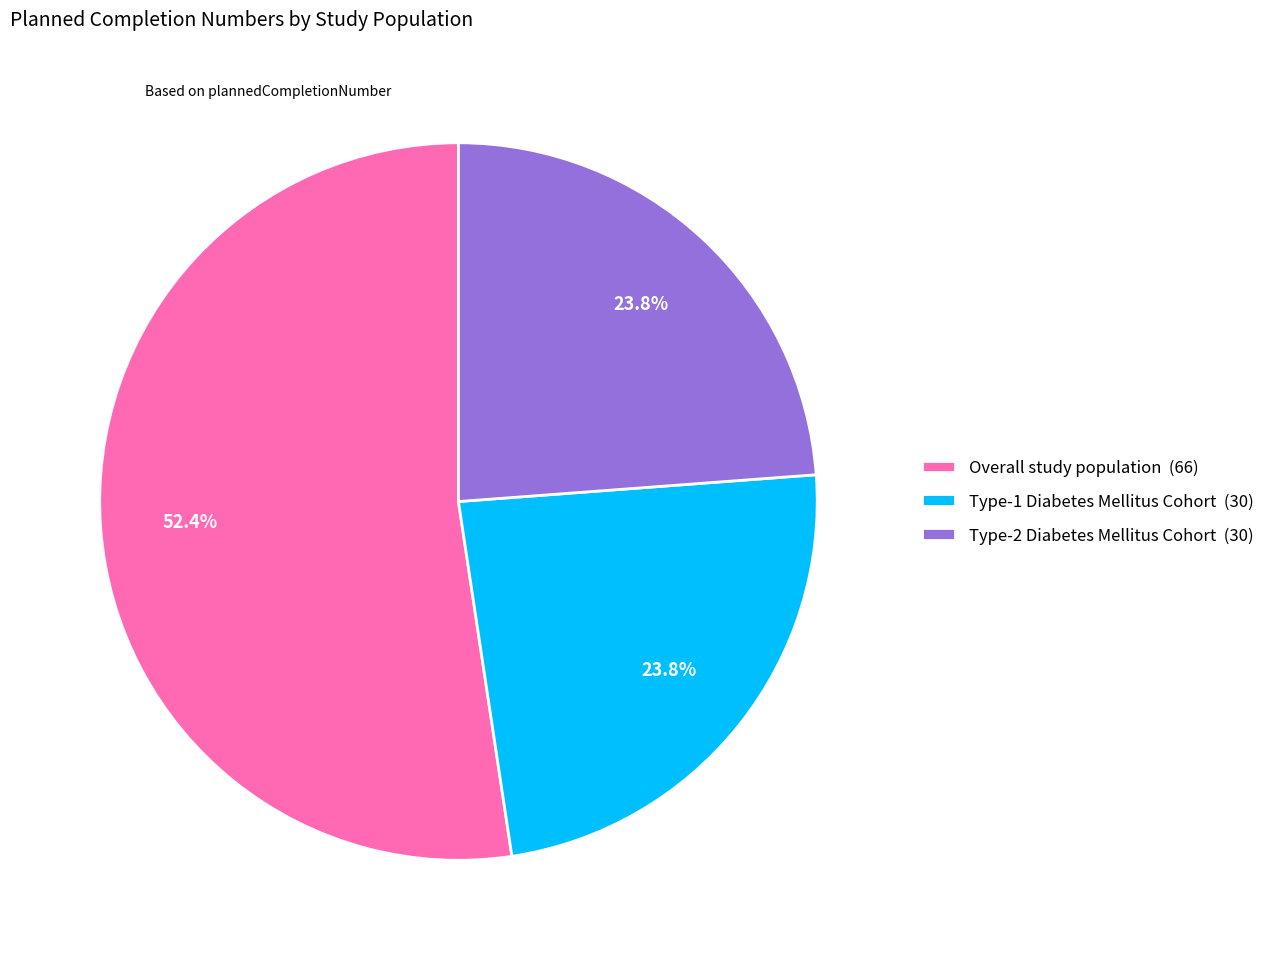

What is the ratio of the value at Type-1 Diabetes Mellitus Cohort to the value at Overall study population?

0.5